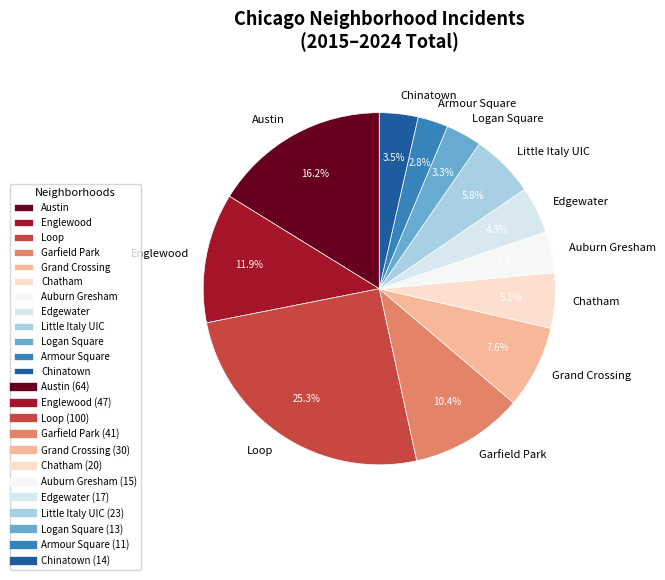

To the nearest percent, what is the combined percentage of Logan Square and Little Italy UIC?

9%